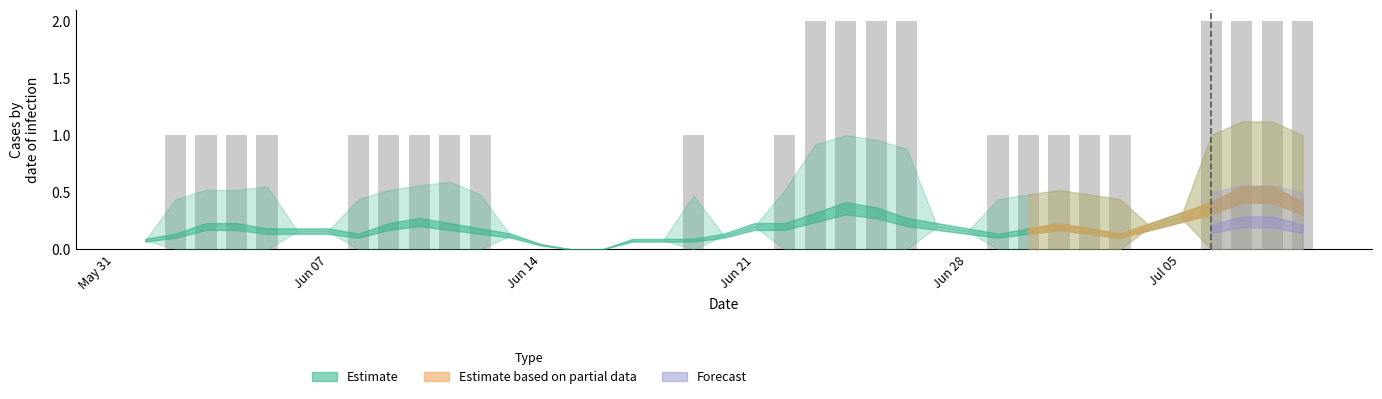

What is the sum of all values?

32